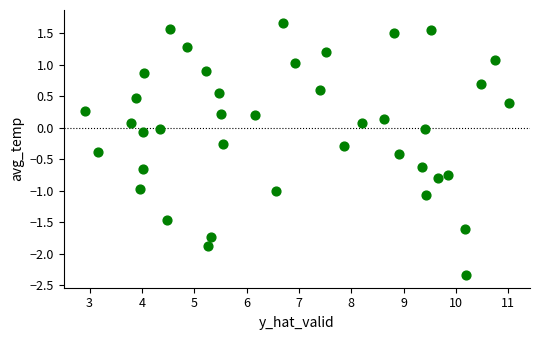

What is the range of Y values (max minus min)?

4.0